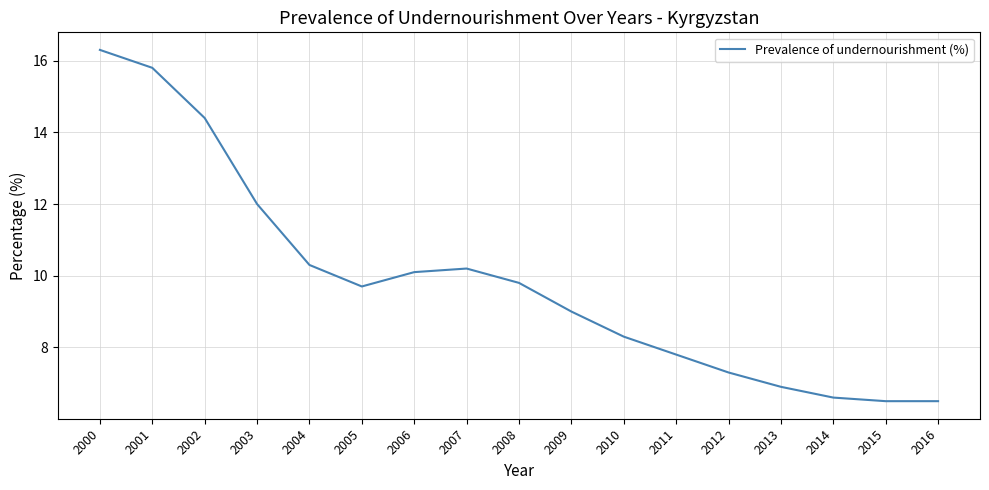

Approximately how many times larger is the value at 2013 compared to 2000?

0.4